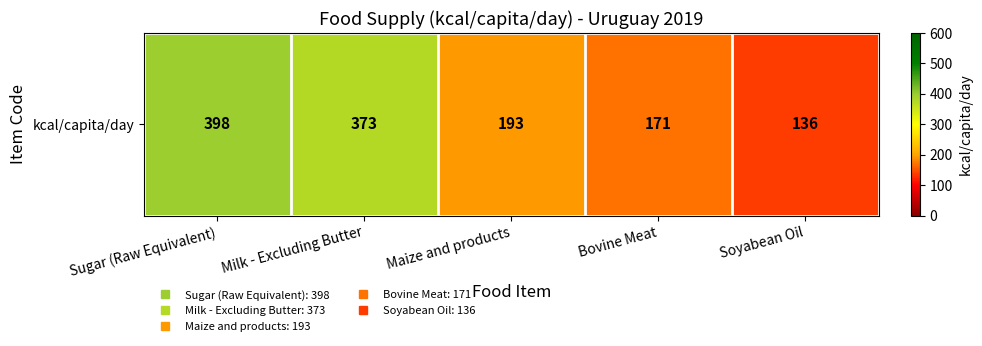

The value at Soyabean Oil is 82. True or false?

False